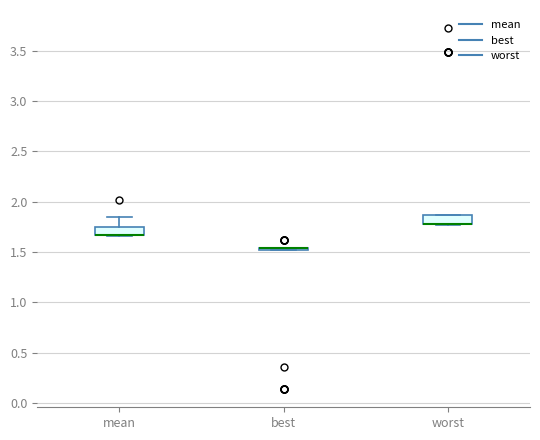

Where is the lower edge of the box for mean on the y-axis? The values are not printed on the chart, so give them approximately, as read against the axis.

1.65